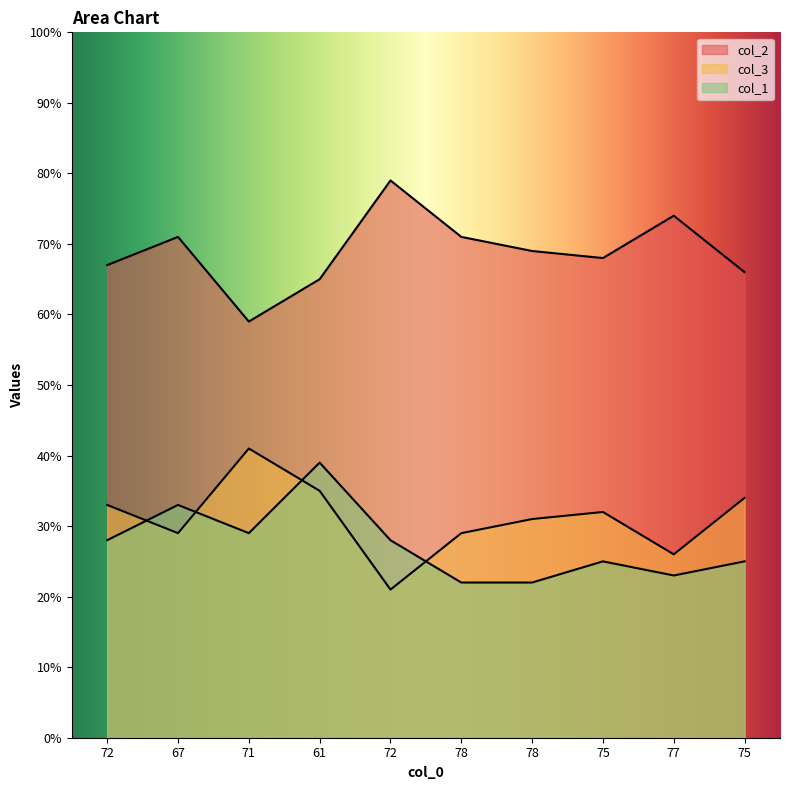

Which series ends up on top after the final intersection of col_1 and col_3?

col_3